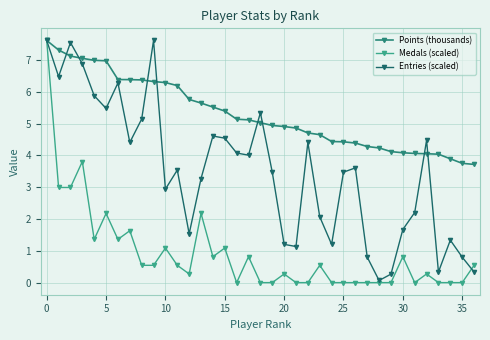

At which category is the sum across all series the highest?

0